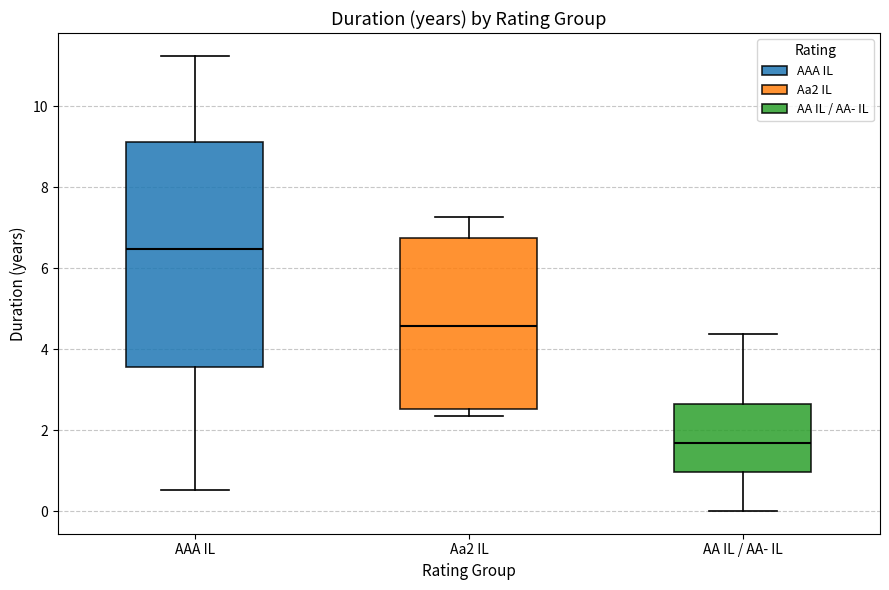

Where does the lower whisker of the box for AAA IL end on the y-axis? The values are not printed on the chart, so give them approximately, as read against the axis.

0.6